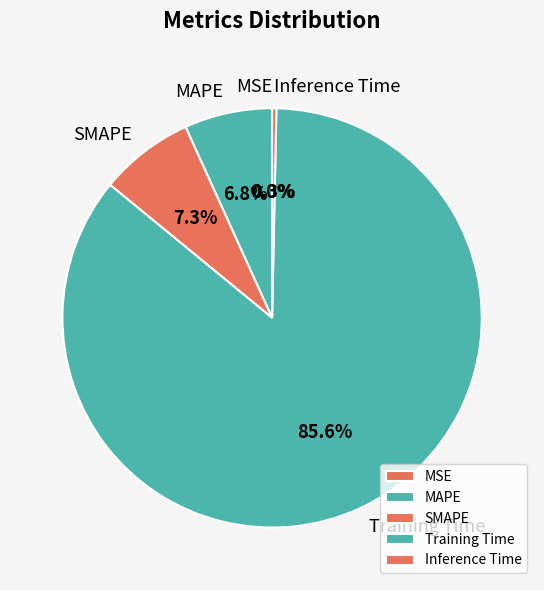

Between MAPE and Inference Time, which is larger?

MAPE